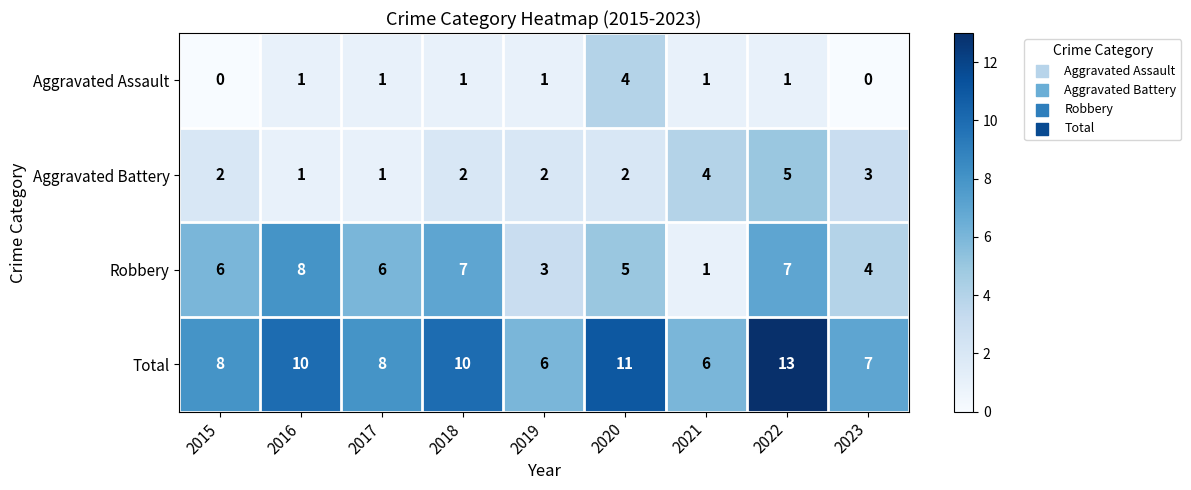

Count the number of data series in this chart.

4